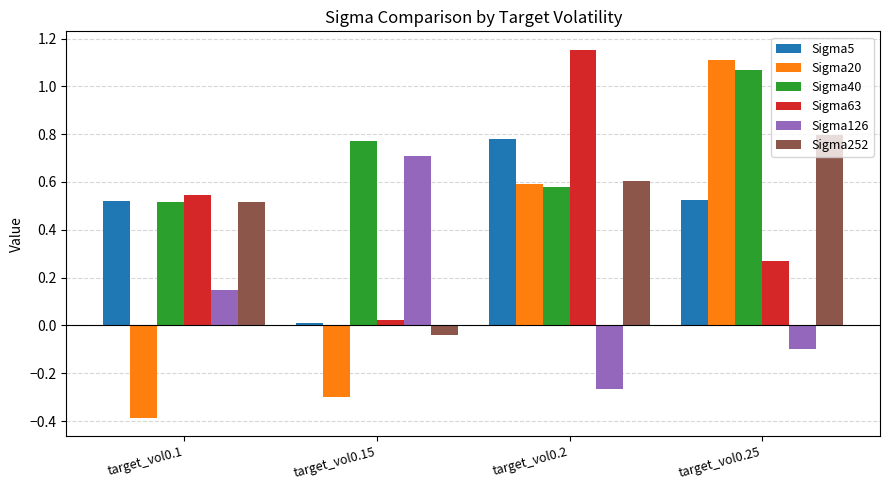

Is the value of Sigma63 at target_vol0.25 greater than the value of Sigma20 at target_vol0.15?

Yes